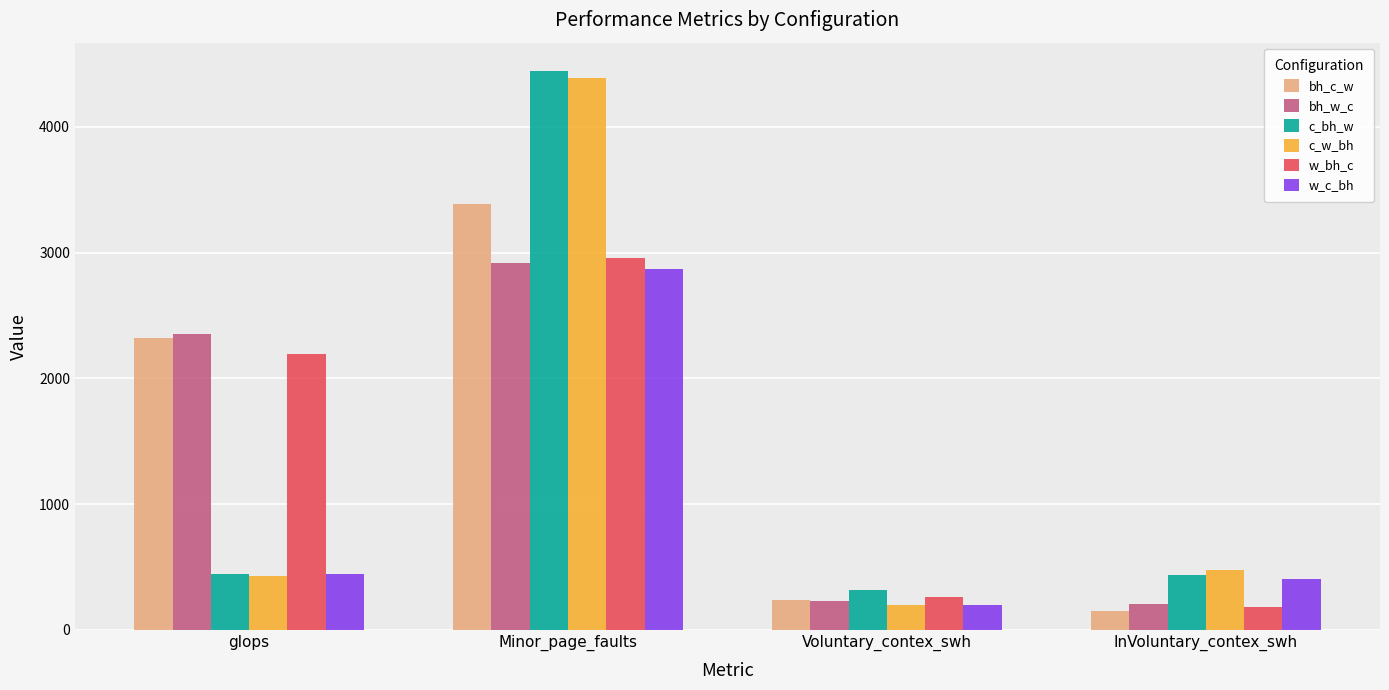

Is it true that bh_w_c equals 4411.2 at Minor_page_faults?

False